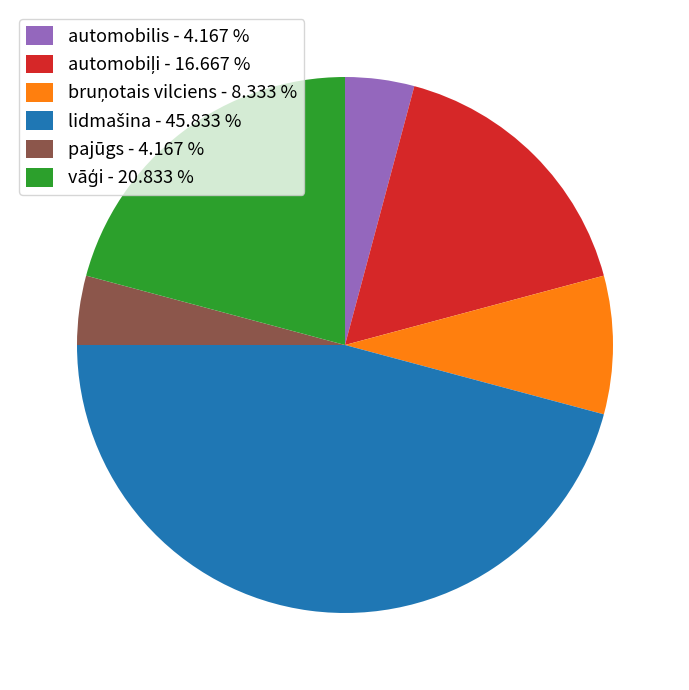

Does any single category account for the majority?

No